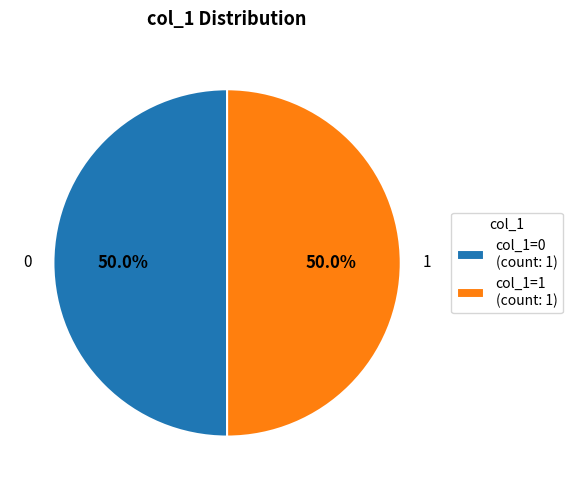

What is the ratio of the value at col_1=1 (count: 1) to the value at col_1=0 (count: 1)?

1.0